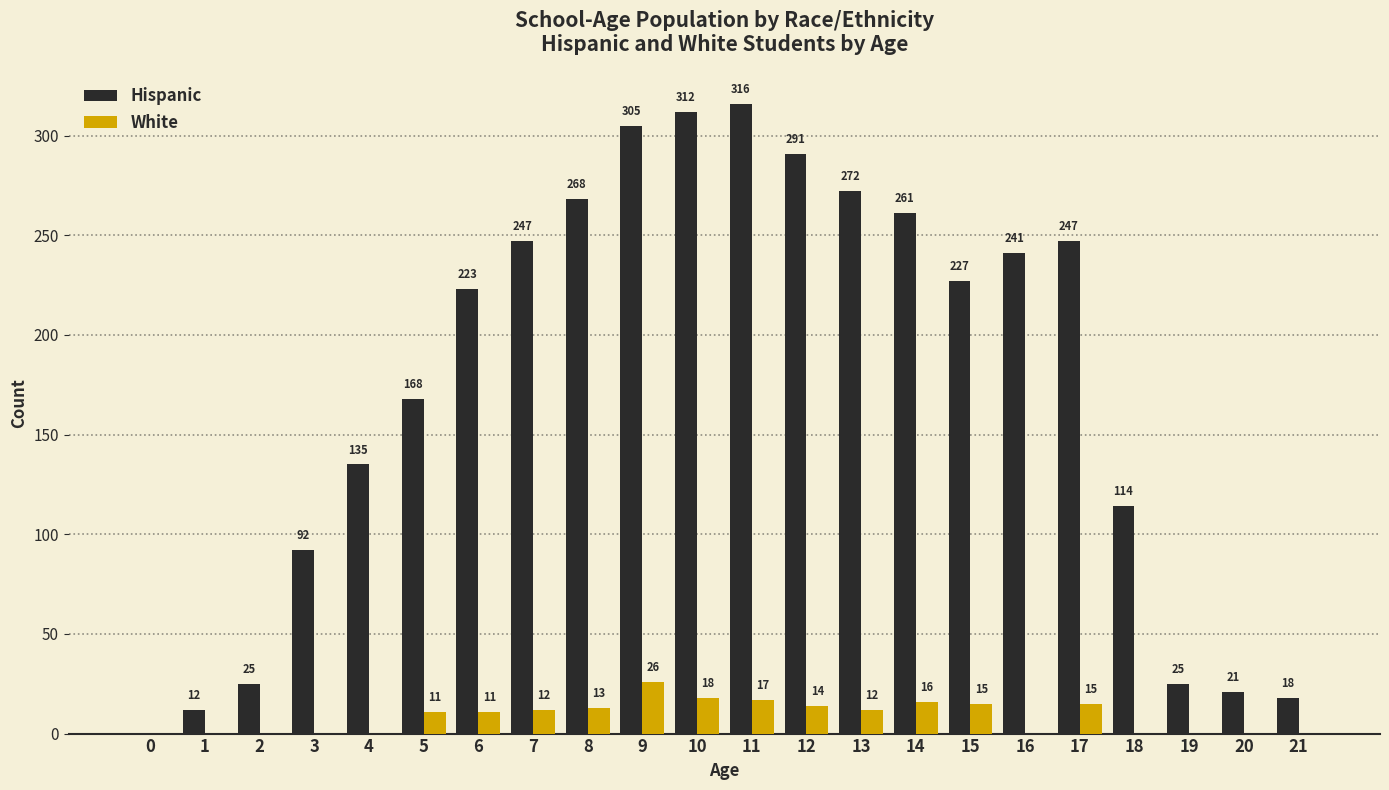

What is the greatest value displayed?

316